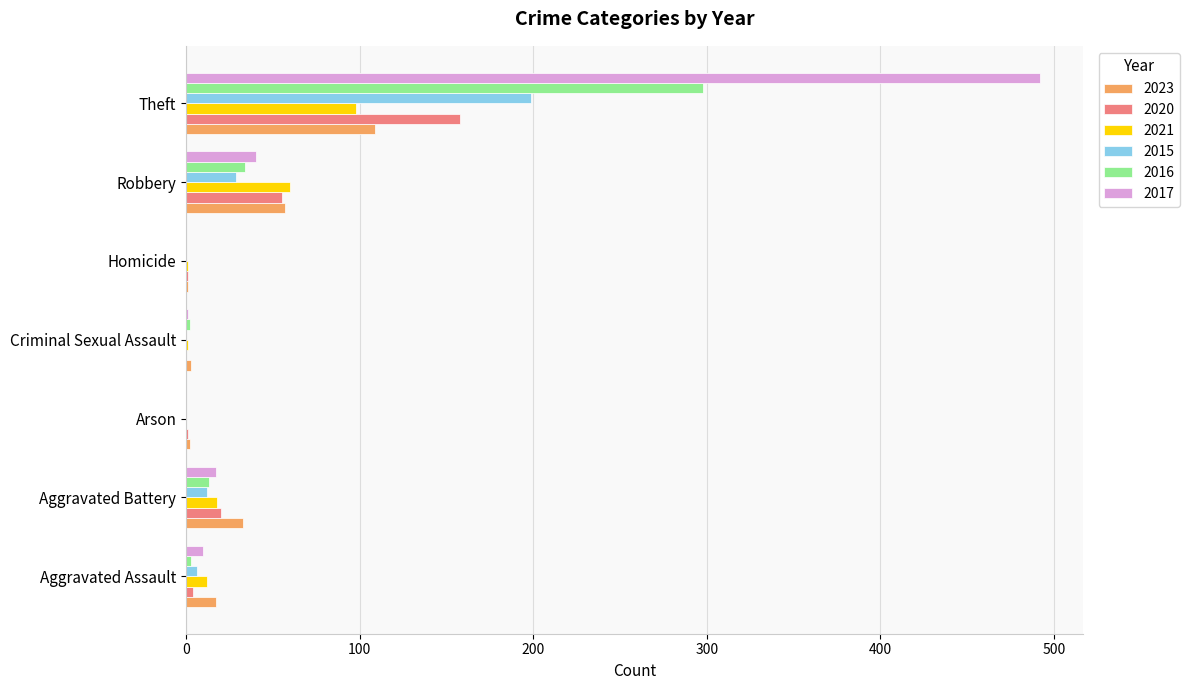

Where is 2020 nearest to the value 79?

Robbery